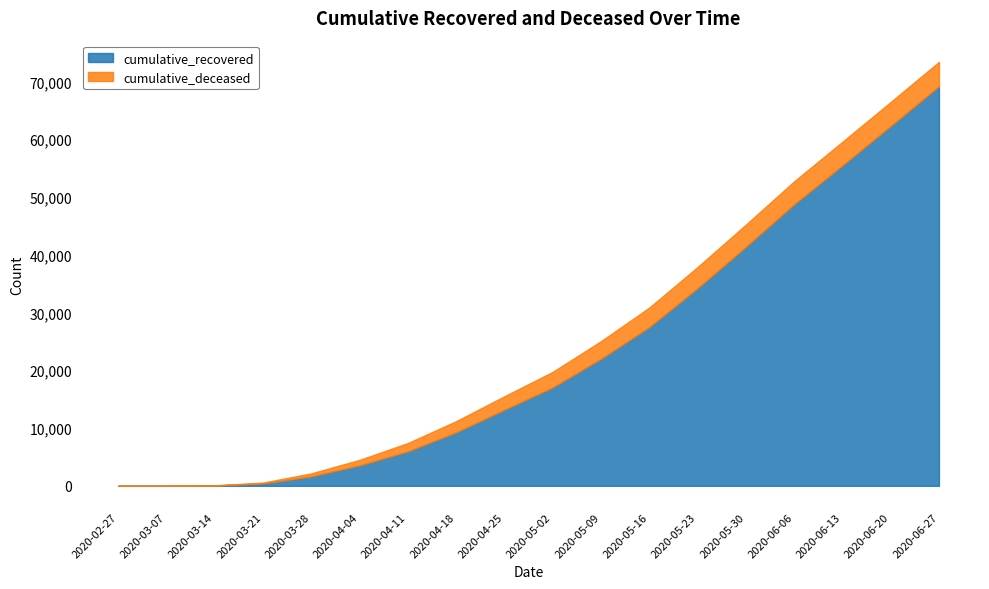

True or false: cumulative_deceased and cumulative_recovered cross at least once.

False